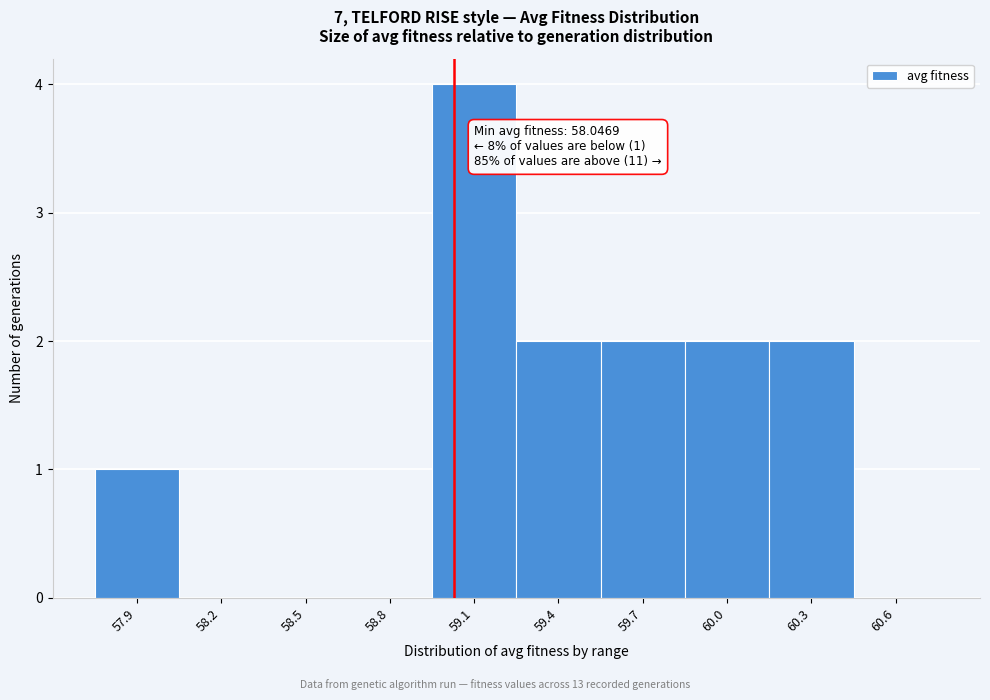

Reading left to right, what are all the values shown in this chart?

57.9=1	58.2=0	58.5=0	58.8=0	59.1=4	59.4=2	59.7=2	60.0=2	60.3=2	60.6=0